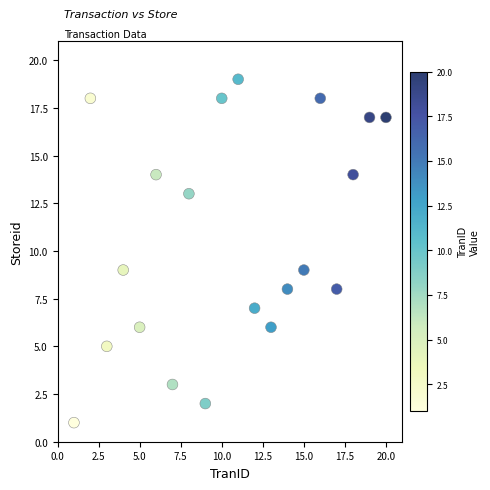

What is the range of X values (max minus min)?

19